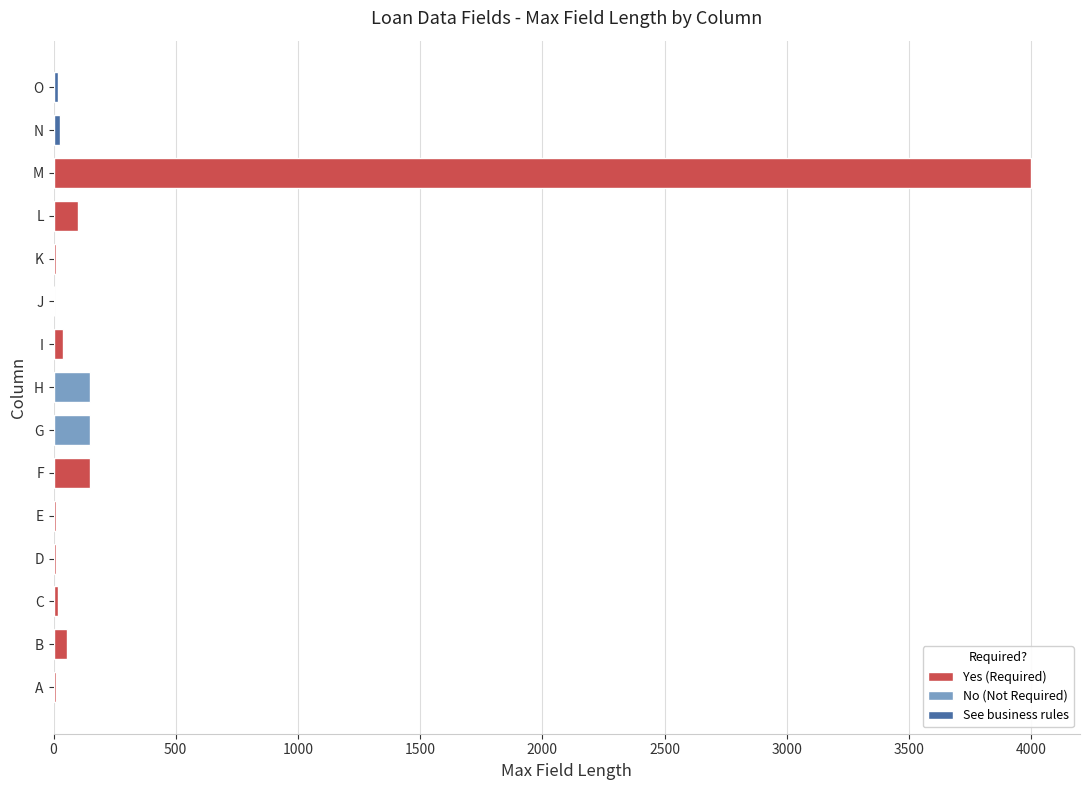

Which category has the highest value across all series?

M